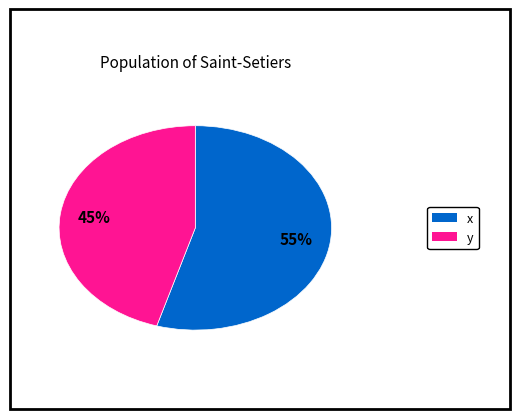

Does any single category account for the majority?

Yes